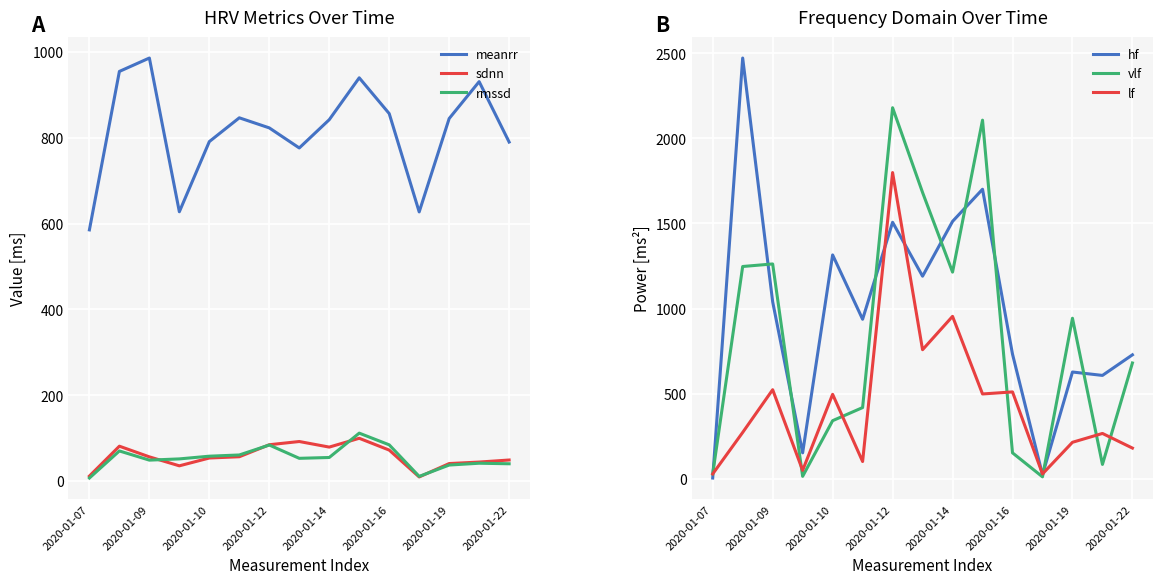

True or false: rmssd and meanrr cross at least once.

False